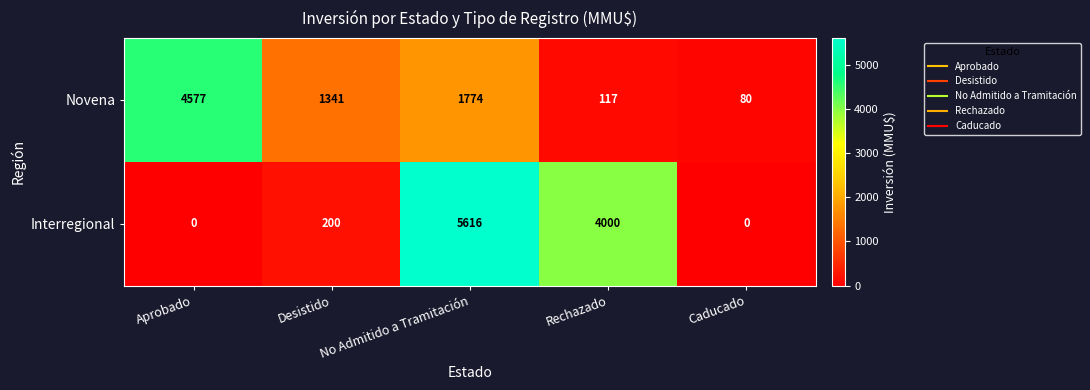

The value of Novena at Rechazado is 117. True or false?

True